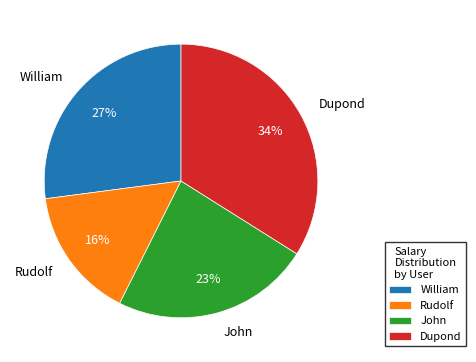

To the nearest percent, what percentage of the pie is William?

27%